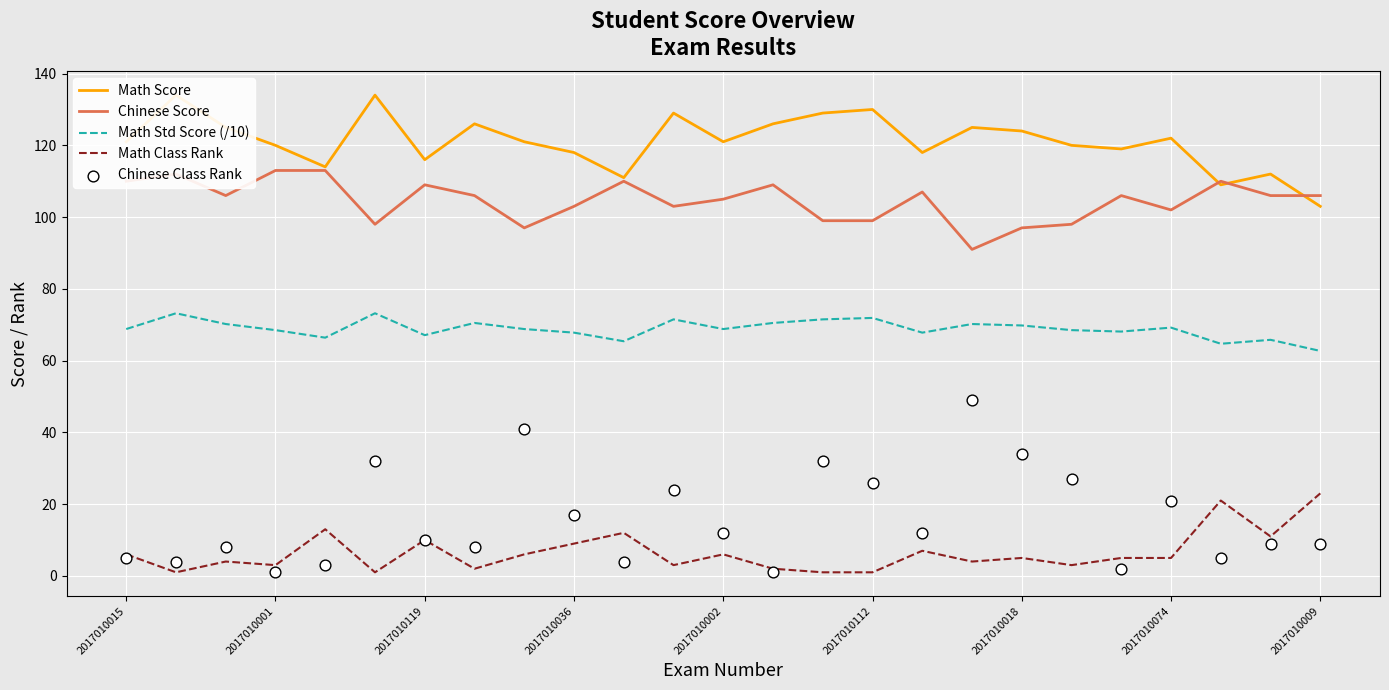

Is the value of Math Class Rank at 13 greater than the value of Math Score at 19?

No